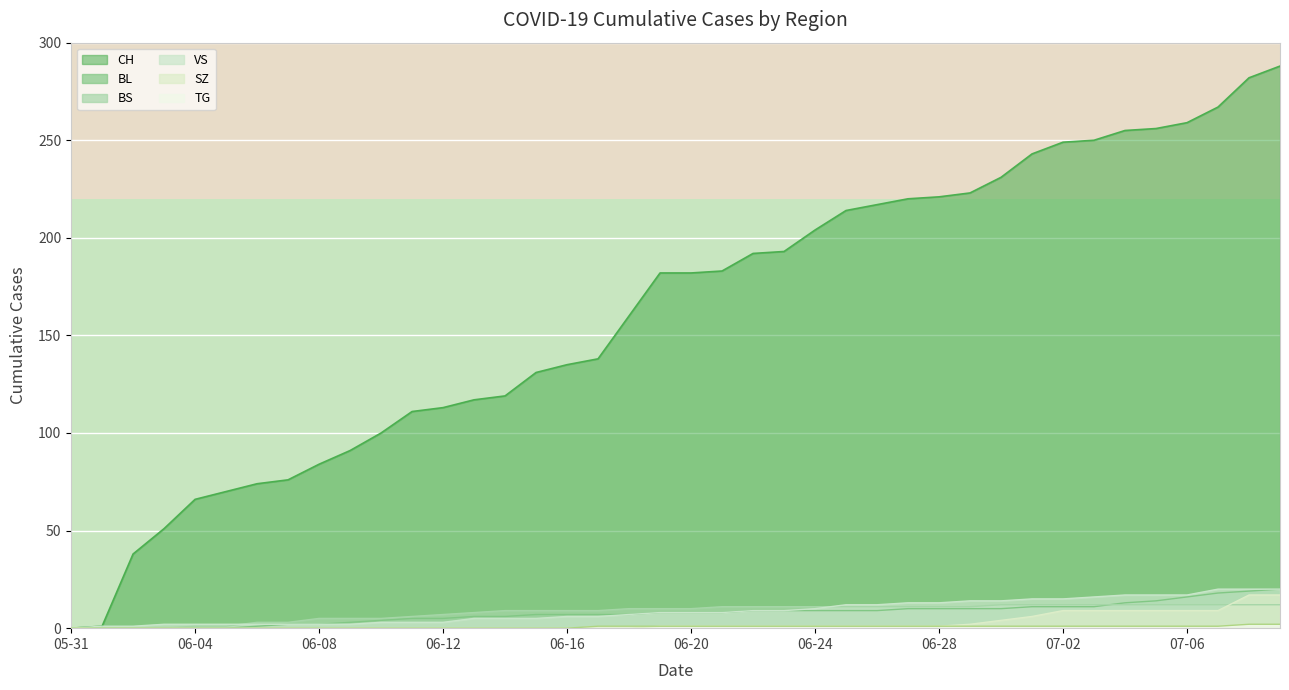

What are all the series names shown in the legend?

CH, BL, BS, SZ, VS, TG